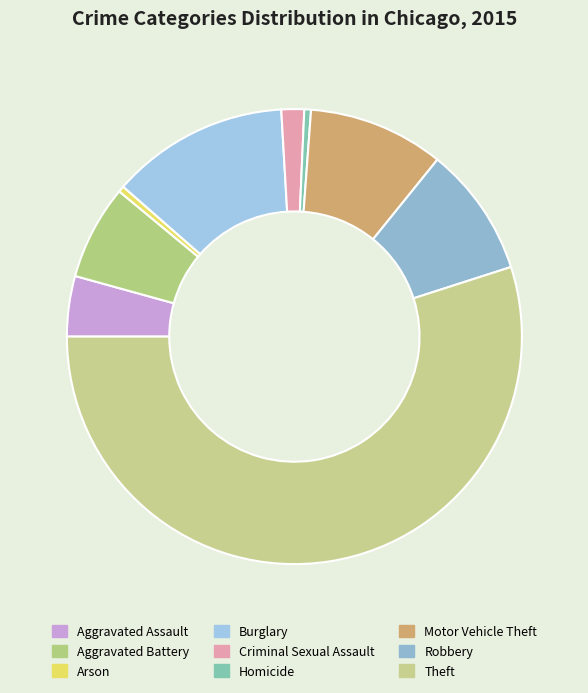

What percentage is NOT represented by Robbery?

90.8%